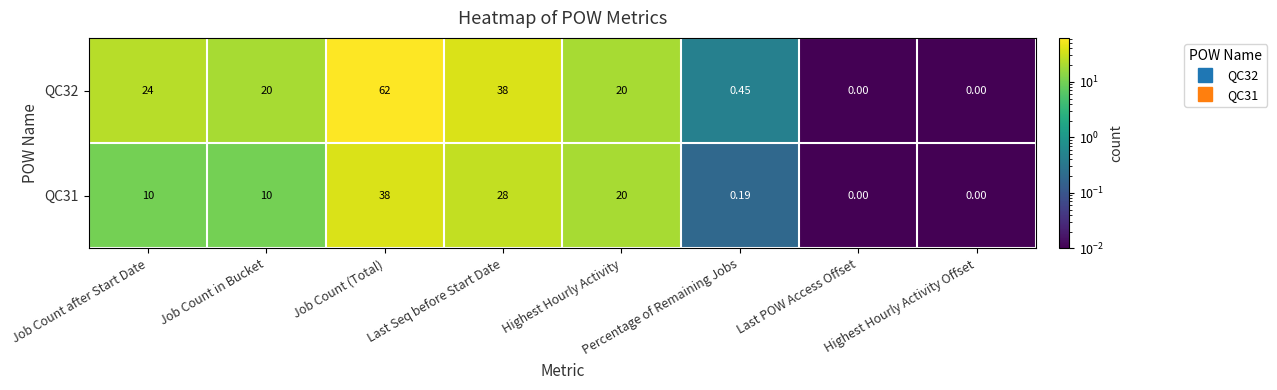

At which category is the sum across all series the highest?

Job Count (Total)